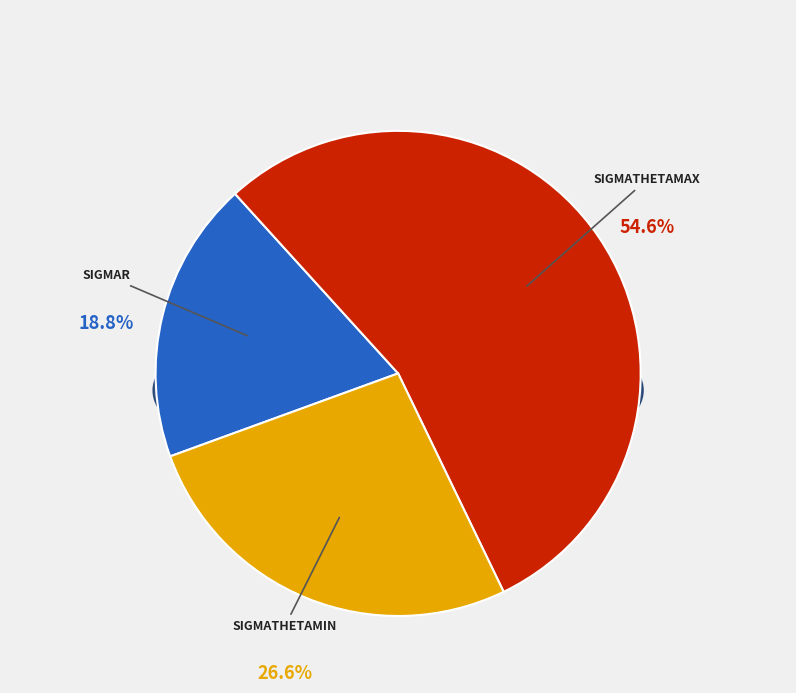

What percentage is the sigmathetamin slice, to the nearest percent?

27%